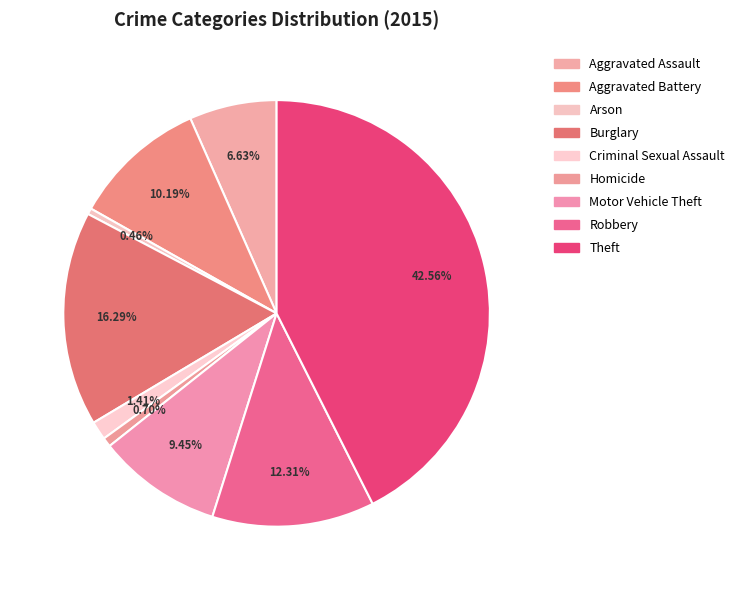

Which slice is the largest?

Theft